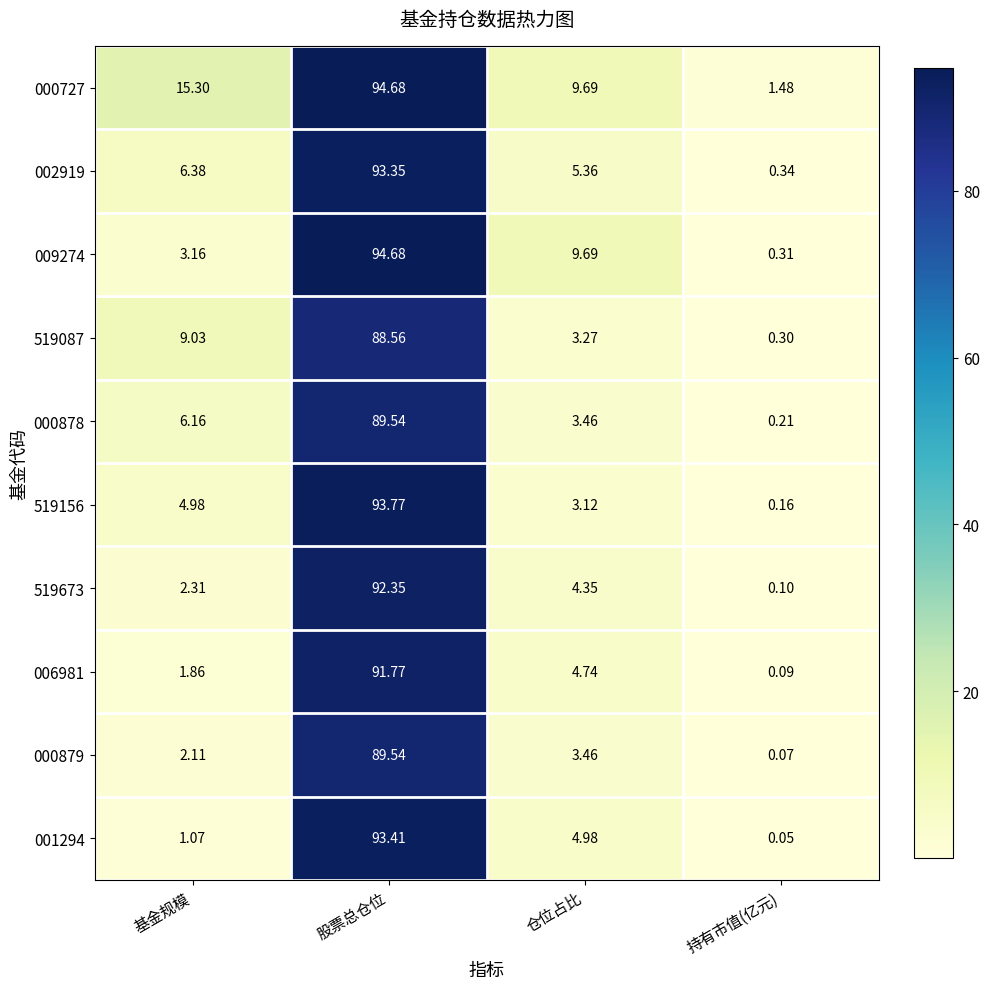

Which category has the lowest value across all series?

持有市值(亿元)